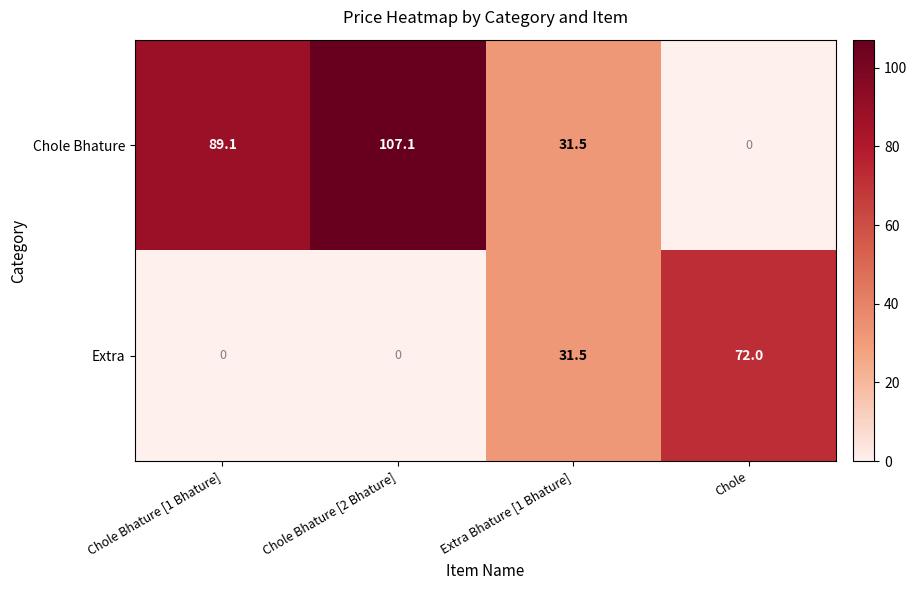

At how many categories does at least one series exceed 82?

2